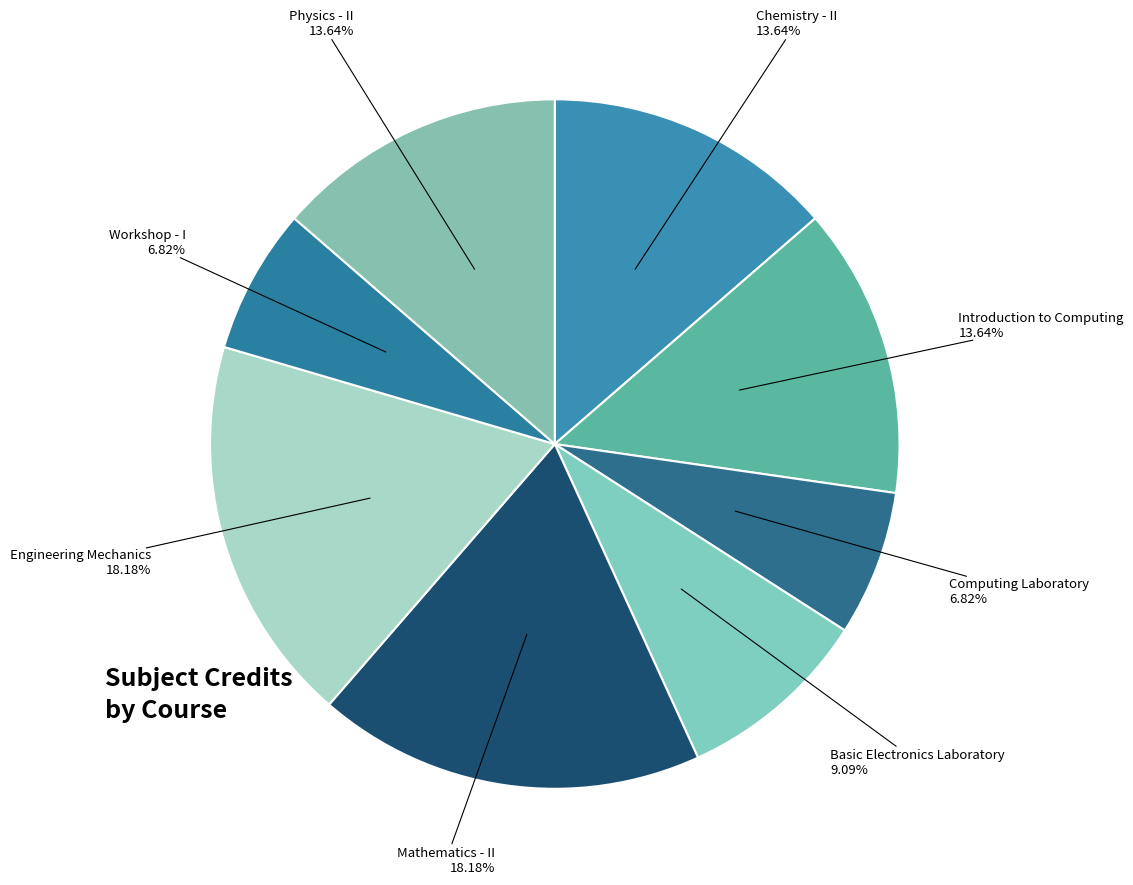

Count the number of slices in the pie.

8